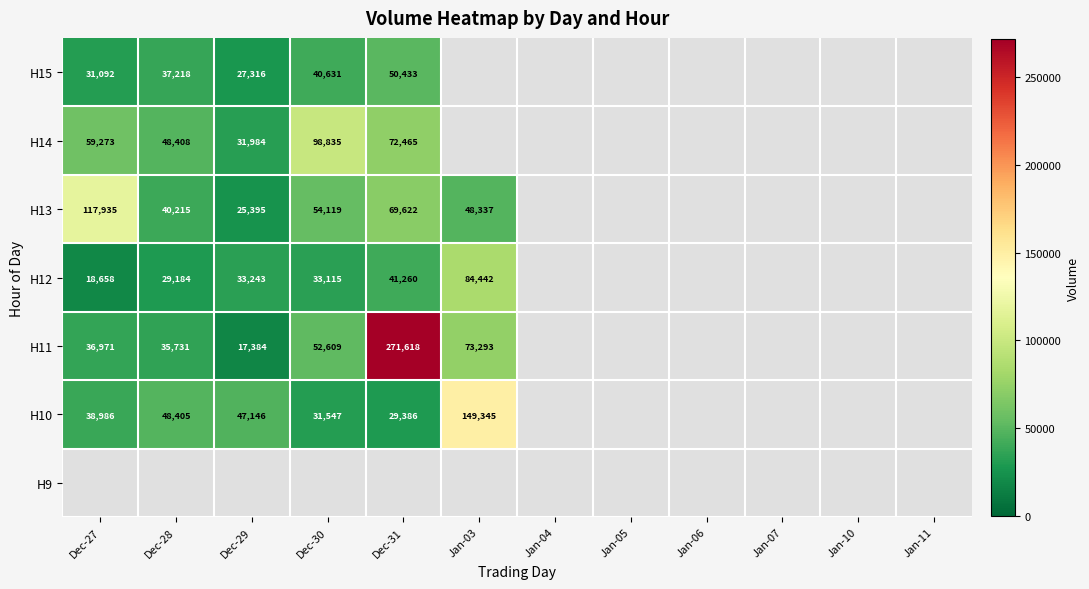

True or false: H10 has a value of 64715 at Dec-28.

False